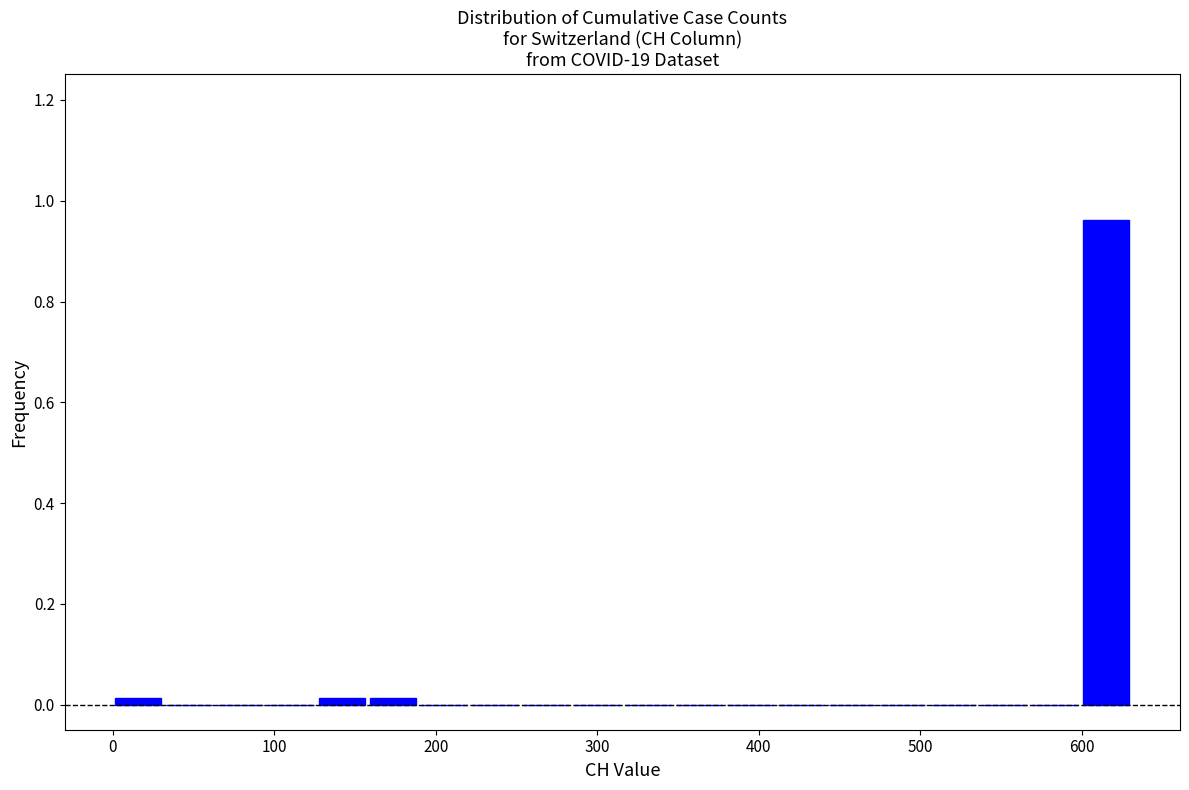

Read against the x-axis, roughly where is the centre of the tallest bar?

620